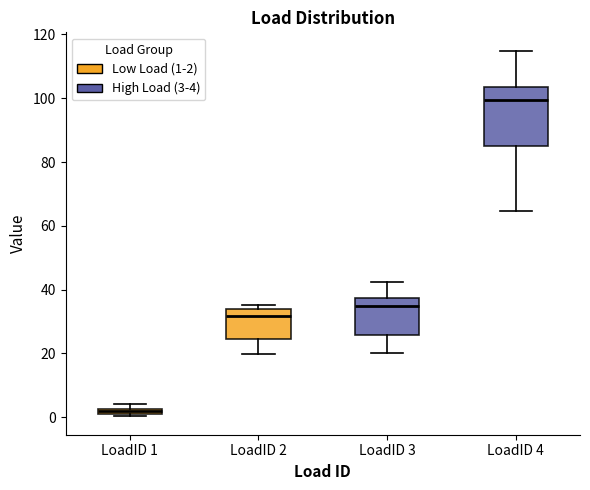

Where is the lower edge of the box for LoadID 1 on the y-axis? The values are not printed on the chart, so give them approximately, as read against the axis.

0